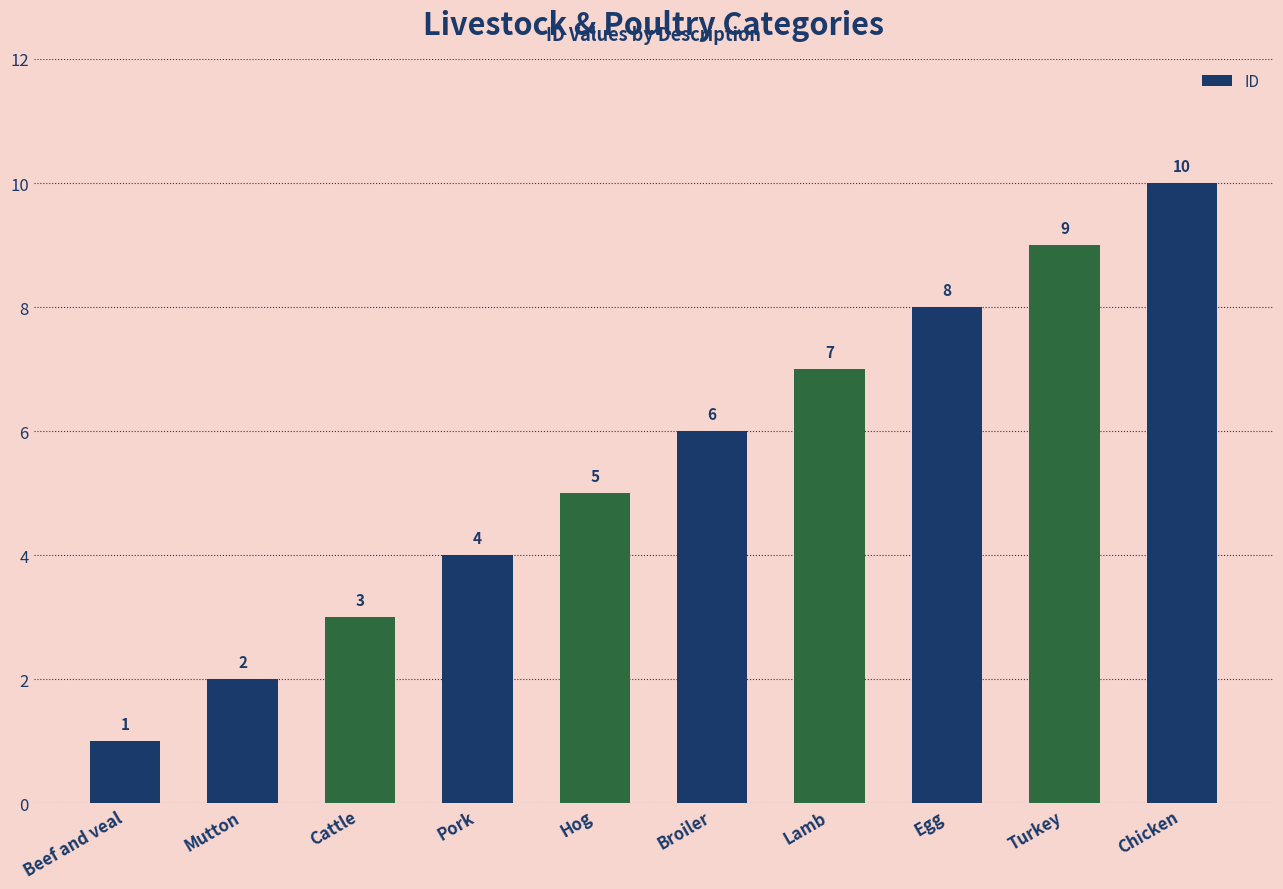

What is the value of the 8th bar from the left?

8